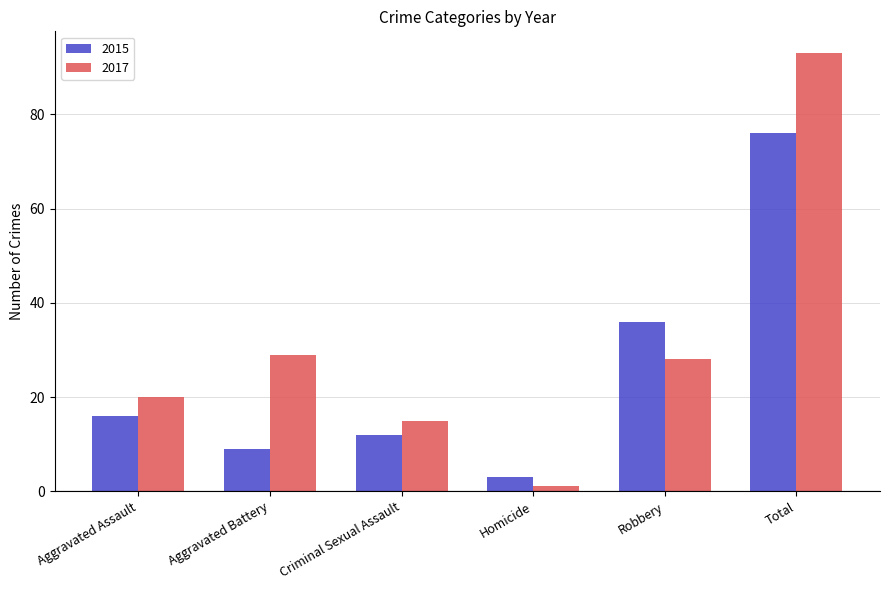

What is the difference between the highest and lowest values at Aggravated Assault?

4